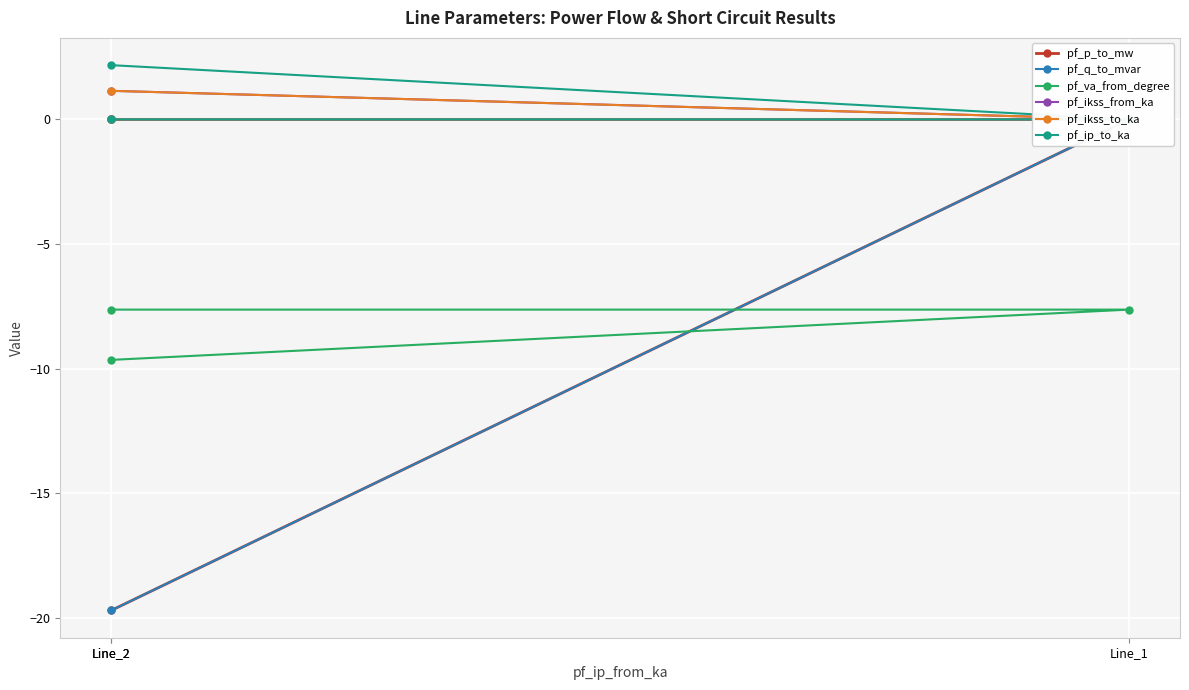

Between Line_2 and Line_2, which series saw the biggest shift?

pf_q_to_mvar